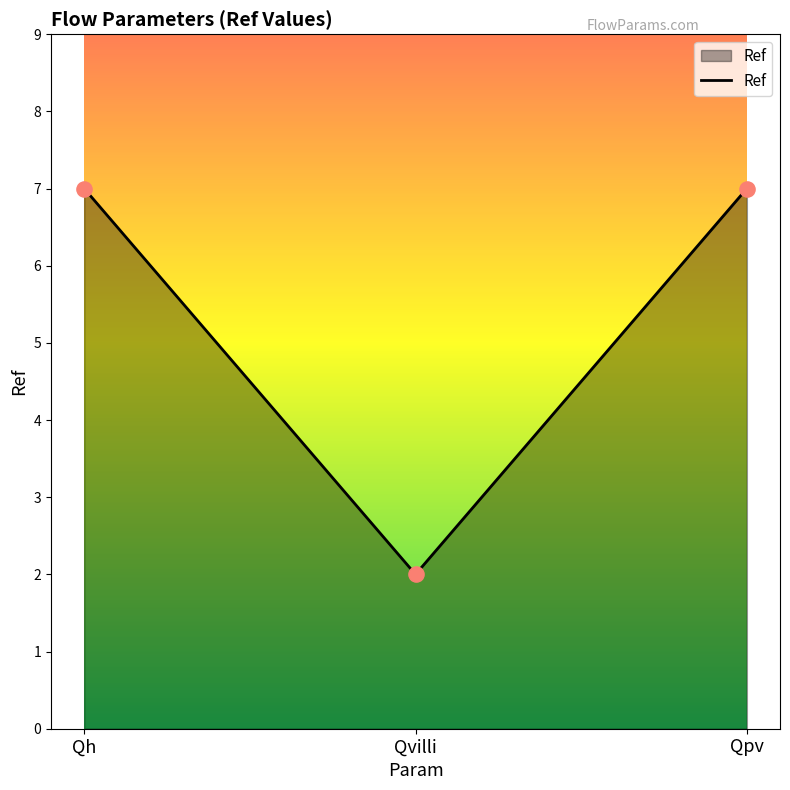

Between Qvilli and Qh, which is larger?

Qh